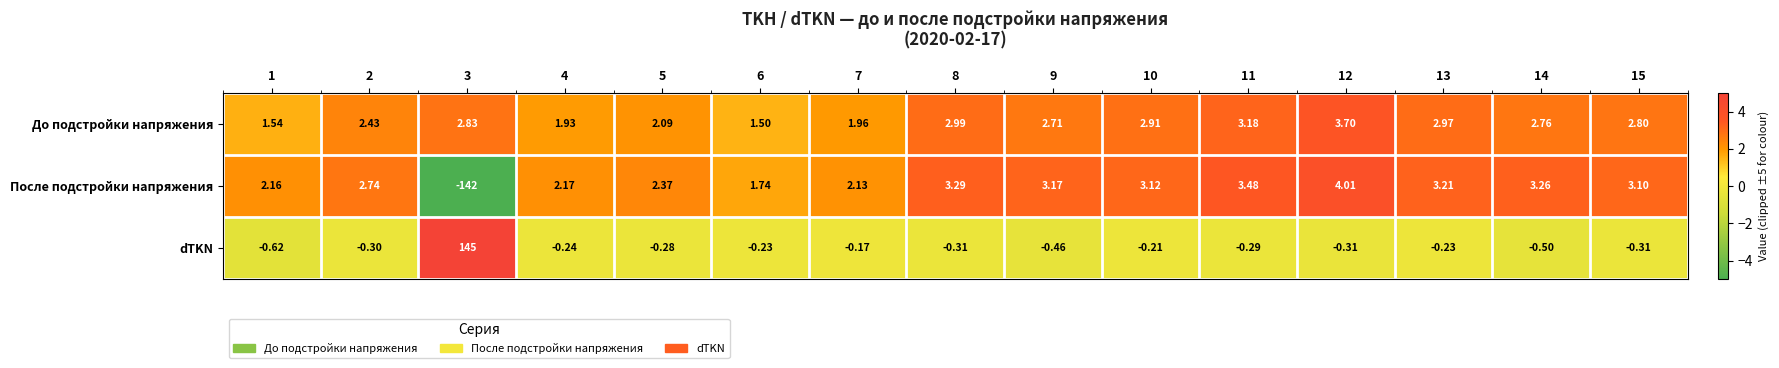

At 15, list the series in order from largest to smallest.

После подстройки напряжения, До подстройки напряжения, dTKN